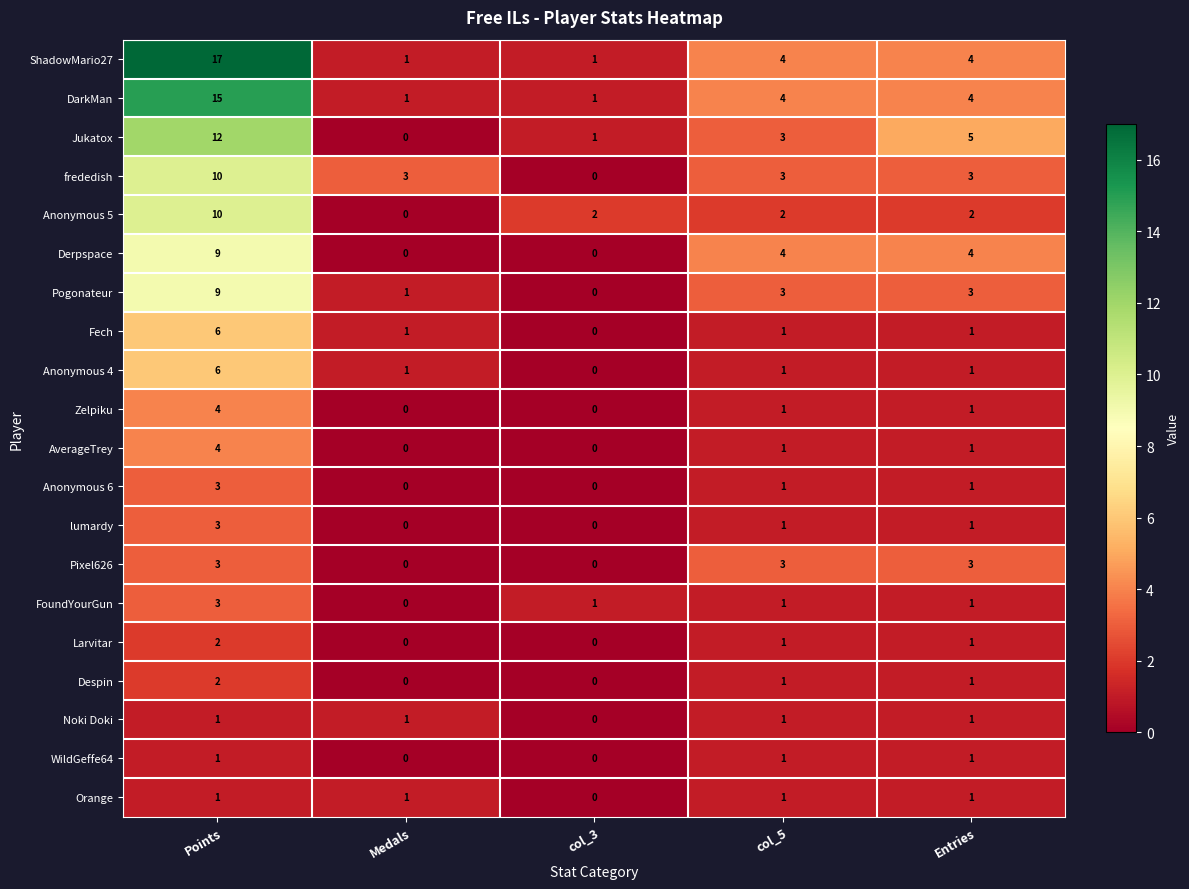

The Anonymous 4 series shows 1 at Medals. True or false?

True